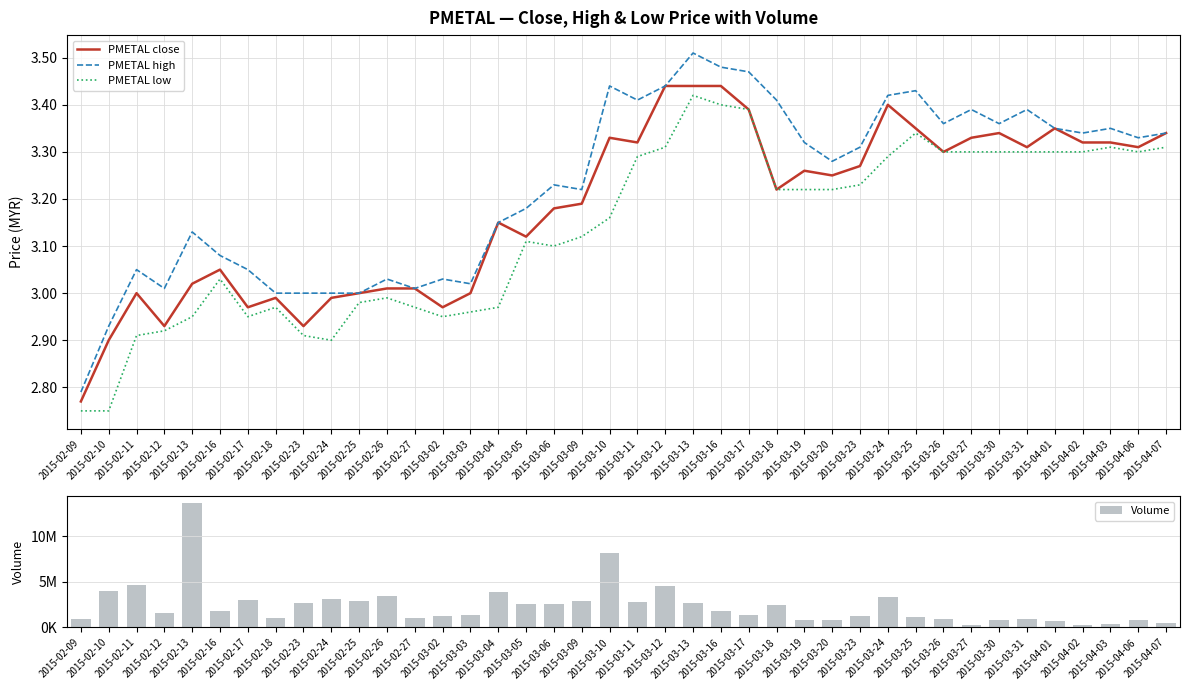

Reading right to left, transcribe all the data shown in this chart.

PMETAL close: 3.3	3.3	3.3	3.3	3.4	3.3	3.3	3.3	3.3	3.4	3.4	3.3	3.2	3.3	3.2	3.4	3.4	3.4	3.4	3.3	3.3	3.2	3.2	3.1	3.1	3.0	3.0	3.0	3.0	3.0	3.0	2.9	3.0	3.0	3.0	3.0	2.9	3.0	2.9	2.8
PMETAL high: 3.3	3.3	3.4	3.3	3.4	3.4	3.4	3.4	3.4	3.4	3.4	3.3	3.3	3.3	3.4	3.5	3.5	3.5	3.4	3.4	3.4	3.2	3.2	3.2	3.1	3.0	3.0	3.0	3.0	3.0	3.0	3.0	3.0	3.0	3.1	3.1	3.0	3.0	2.9	2.8
PMETAL low: 3.3	3.3	3.3	3.3	3.3	3.3	3.3	3.3	3.3	3.3	3.3	3.2	3.2	3.2	3.2	3.4	3.4	3.4	3.3	3.3	3.2	3.1	3.1	3.1	3.0	3.0	3.0	3.0	3.0	3.0	2.9	2.9	3.0	3.0	3.0	3.0	2.9	2.9	2.8	2.8
Volume: 446400.0	825700.0	338500.0	326600.0	696000.0	976700.0	815000.0	250700.0	930500.0	1147200.0	3348100.0	1228400.0	790800.0	860000.0	2463600.0	1361000.0	1779800.0	2708300.0	4599300.0	2827600.0	8124500.0	2914300.0	2571000.0	2522900.0	3844400.0	1336100.0	1212700.0	991200.0	3473100.0	2949500.0	3082000.0	2647800.0	1001900.0	3063400.0	1793700.0	13697500.0	1605100.0	4707100.0	3971000.0	964400.0